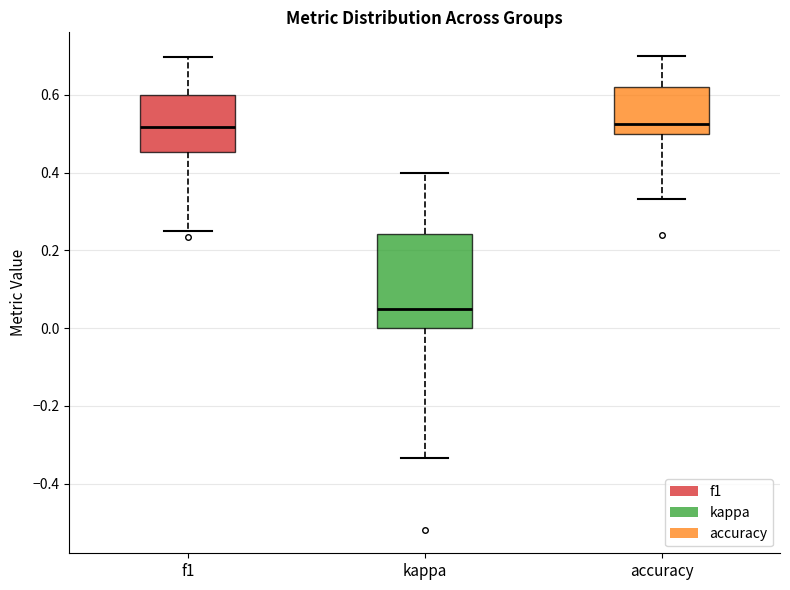

Reading left to right, transcribe this box plot: for each box, give where its median line is, the range the box spans, and where its two whiskers end, as read against the y-axis. The values are not printed on the chart, so give them approximately, as read against the axis.

f1: median 0.52, box 0.46 to 0.60, whiskers 0.26 to 0.70
kappa: median 0.06, box 0.00 to 0.24, whiskers -0.34 to 0.40
accuracy: median 0.52, box 0.50 to 0.62, whiskers 0.34 to 0.70